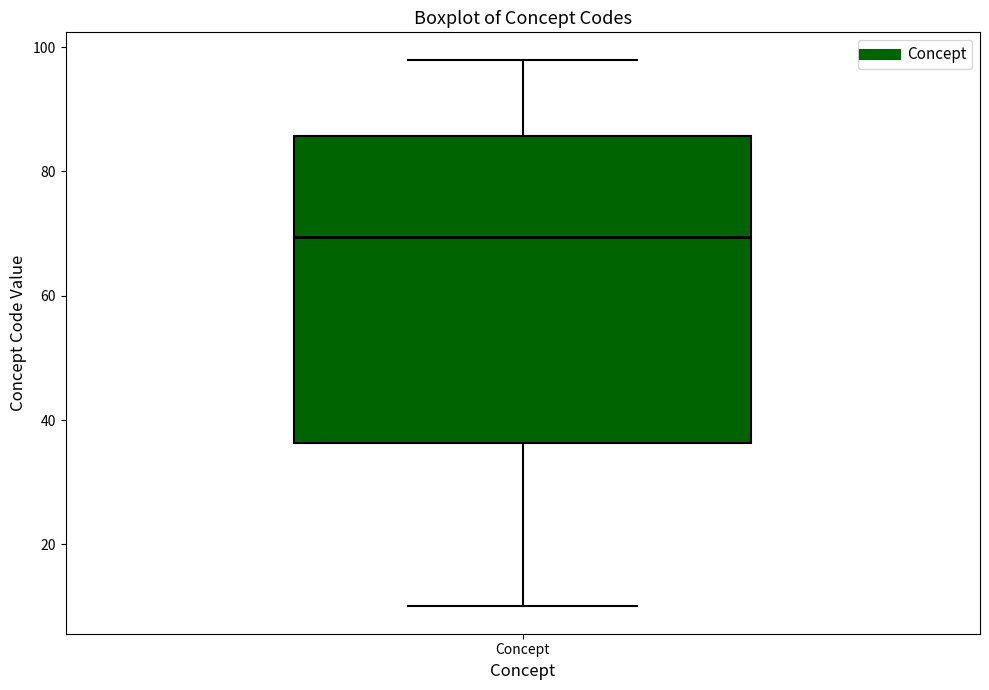

Transcribe this box plot: give where the median line is, the range the box spans, and where the two whiskers end, as read against the y-axis. The values are not printed on the chart, so give them approximately, as read against the axis.

median 70, box 36 to 86, whiskers 10 to 98